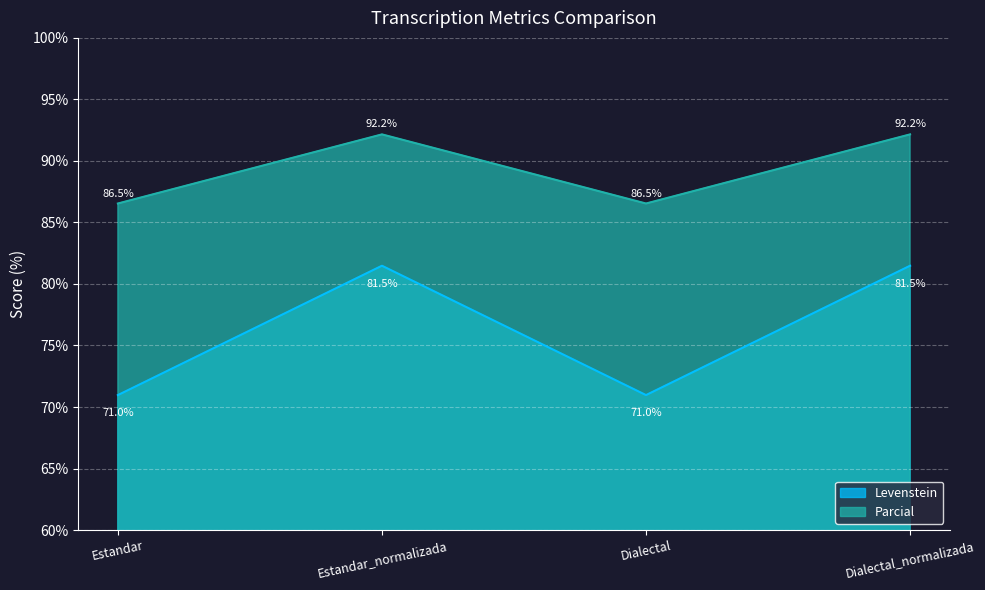

Reading right to left, extract all data points from this chart.

Levenstein: 81.5	71.0	81.5	71.0
Parcial: 92.2	86.5	92.2	86.5